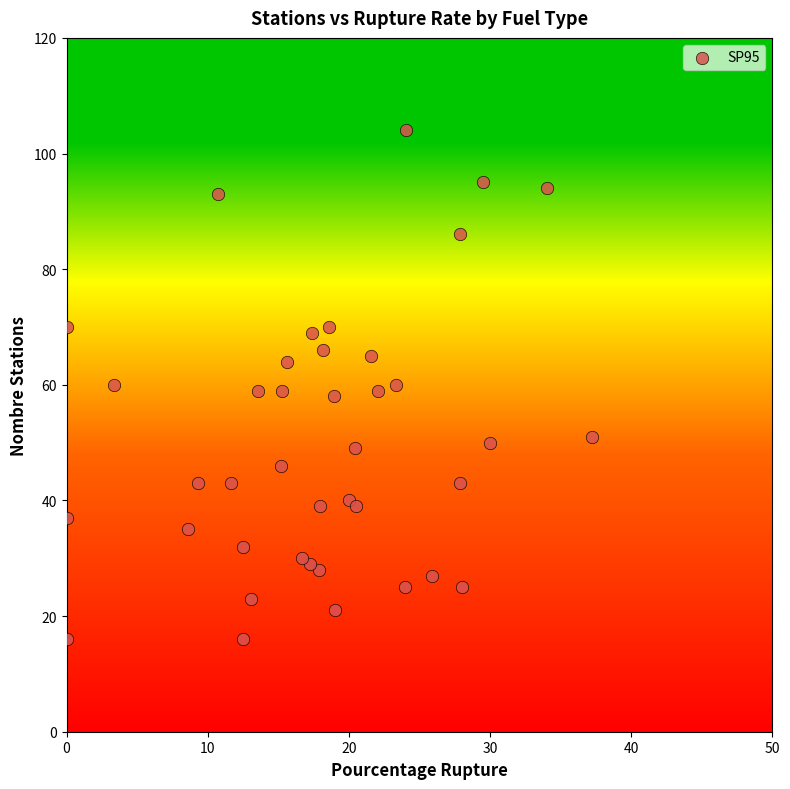

What is the range of Y values (max minus min)?

88